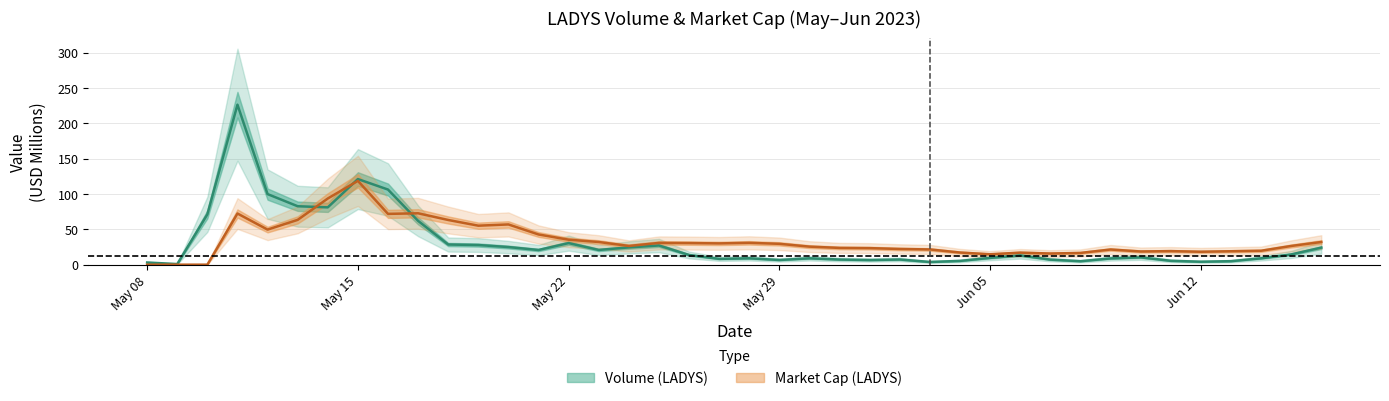

How many lines are shown in the chart?

2